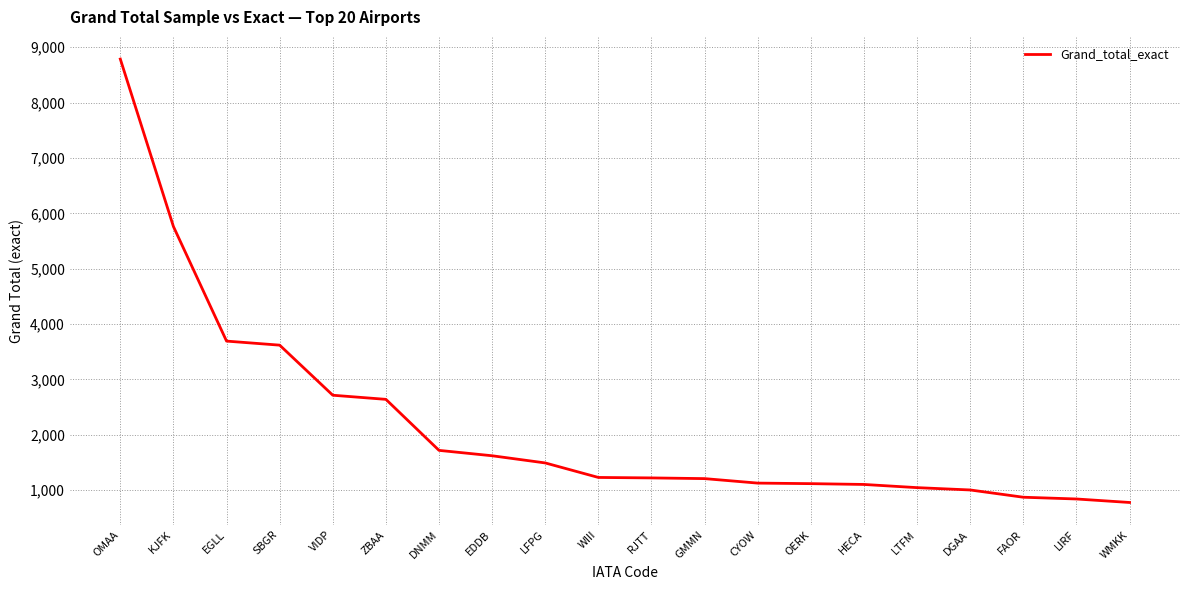

What is the smallest value displayed?

777.0